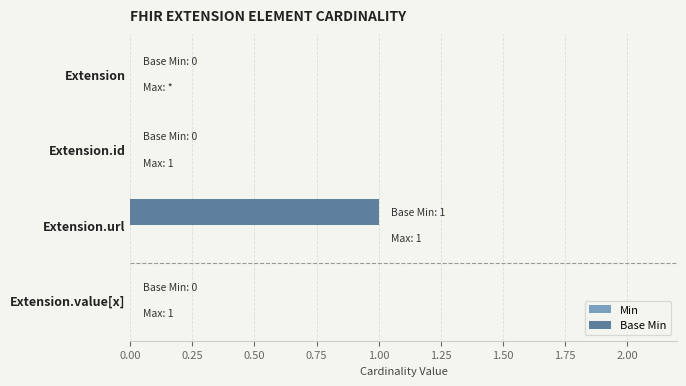

The chart shows a value of 1 at Extension.url. True or false?

True